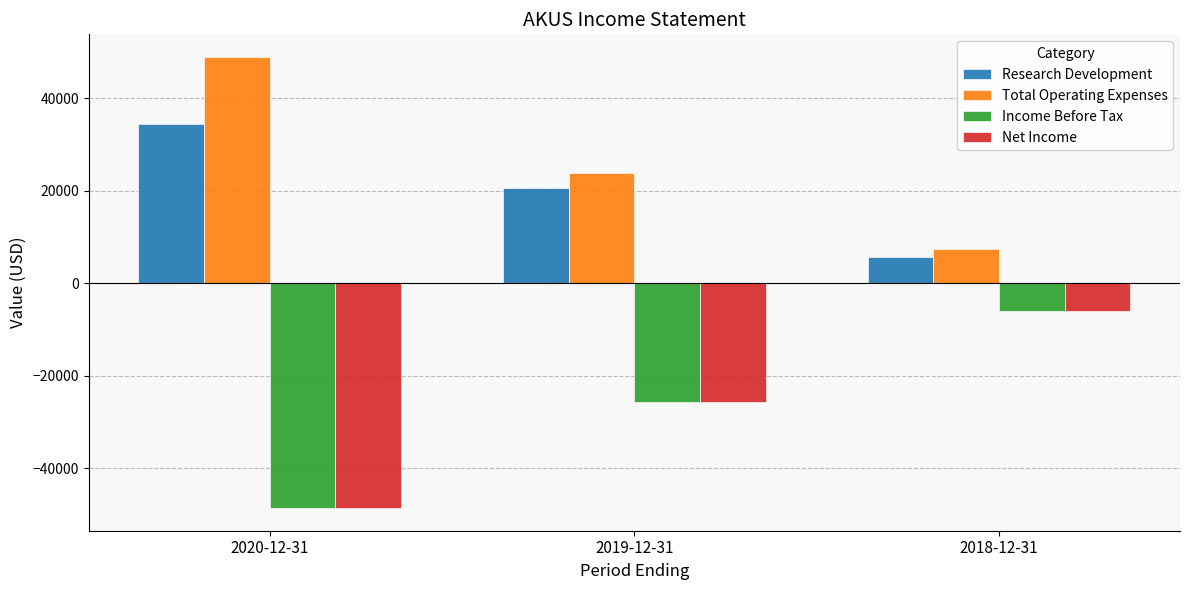

How many bars are there in each group?

4